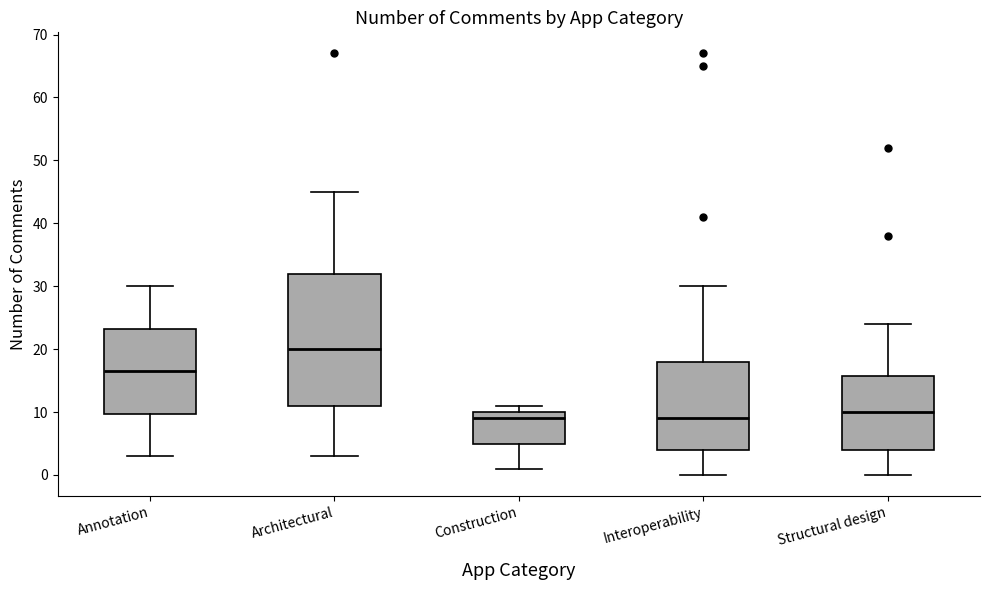

Which box has the highest median line?

Architectural